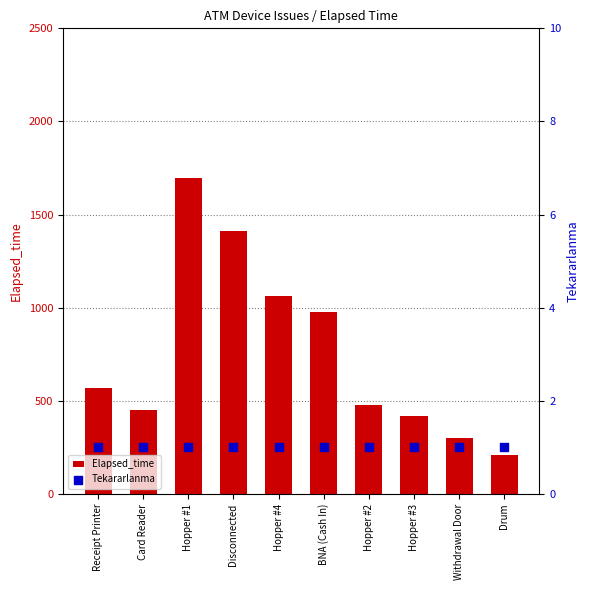

At how many categories does at least one series exceed 1198?

2